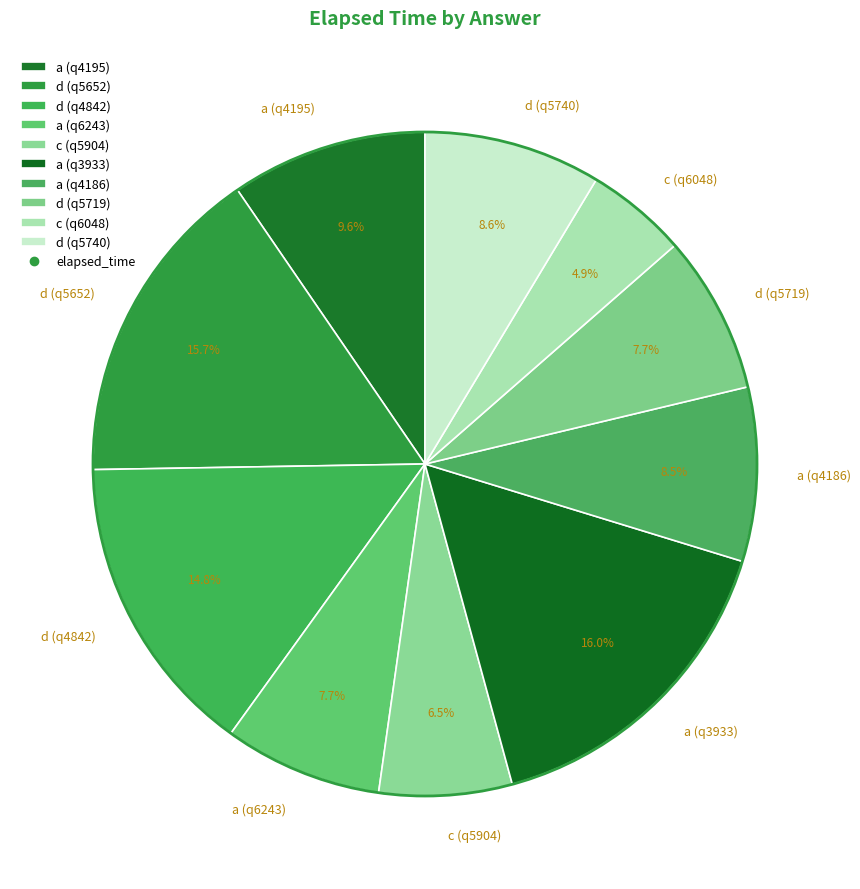

What is the ratio of the value at d (q4842) to the value at a (q4195)?

1.5